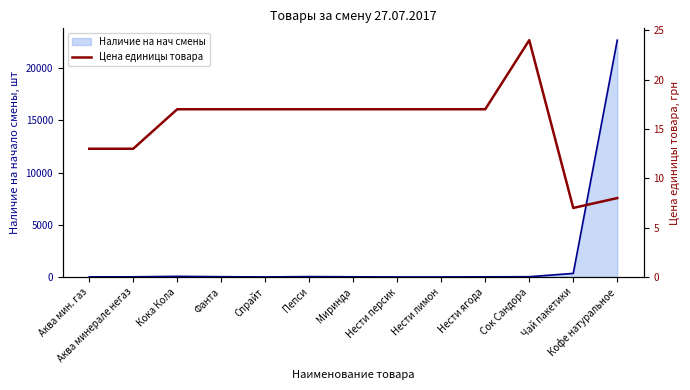

Where is the data nearest to the value 15?

Аква мин. газ